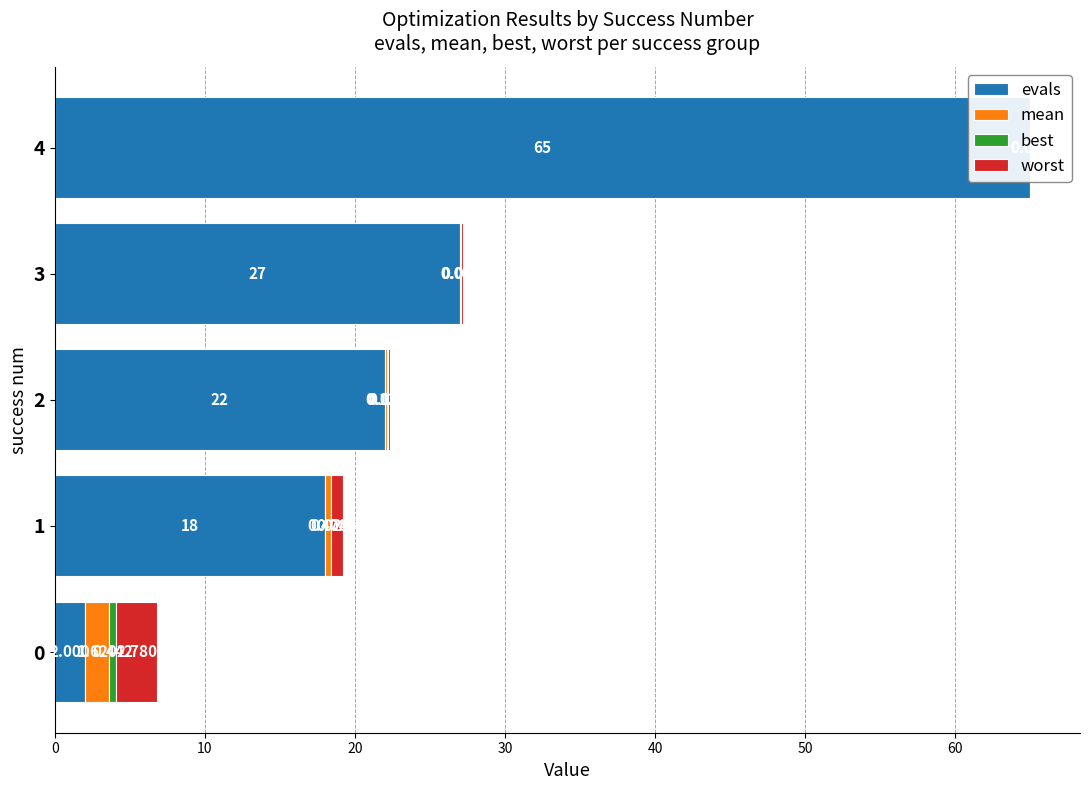

Is the value of worst at 3 greater than the value of evals at 1?

No